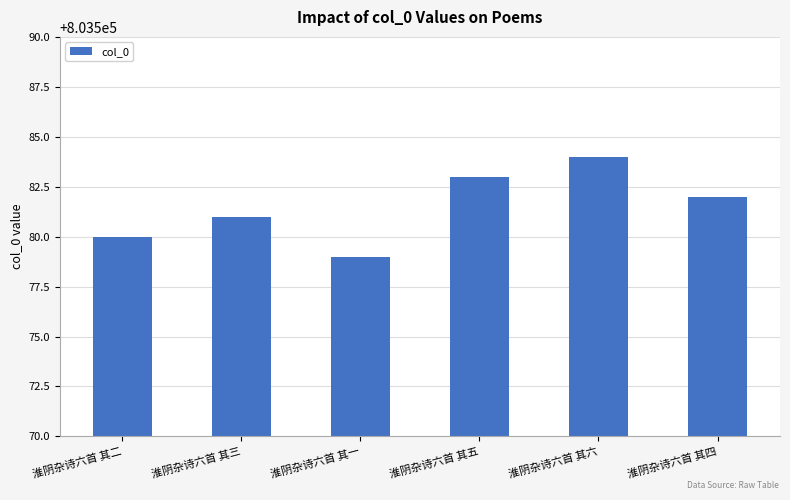

Which has a higher value, 淮阴杂诗六首 其一 or 淮阴杂诗六首 其三?

淮阴杂诗六首 其三